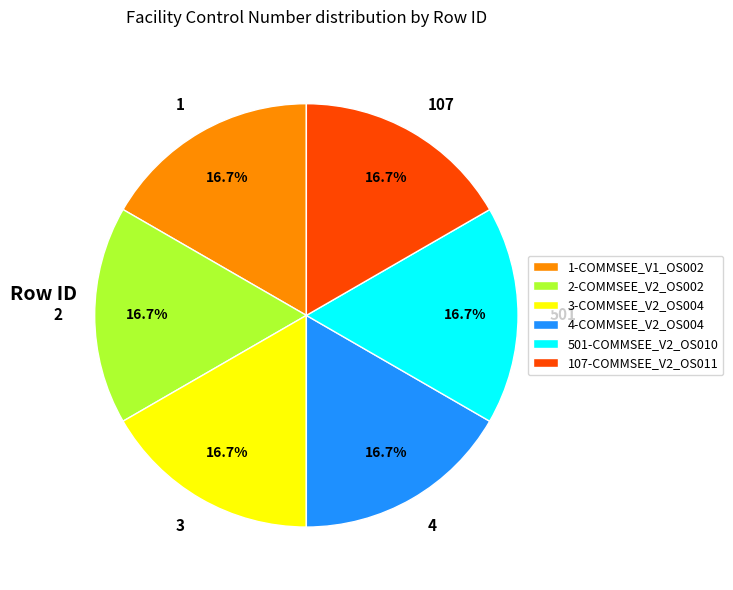

How many slices are in this pie chart?

6